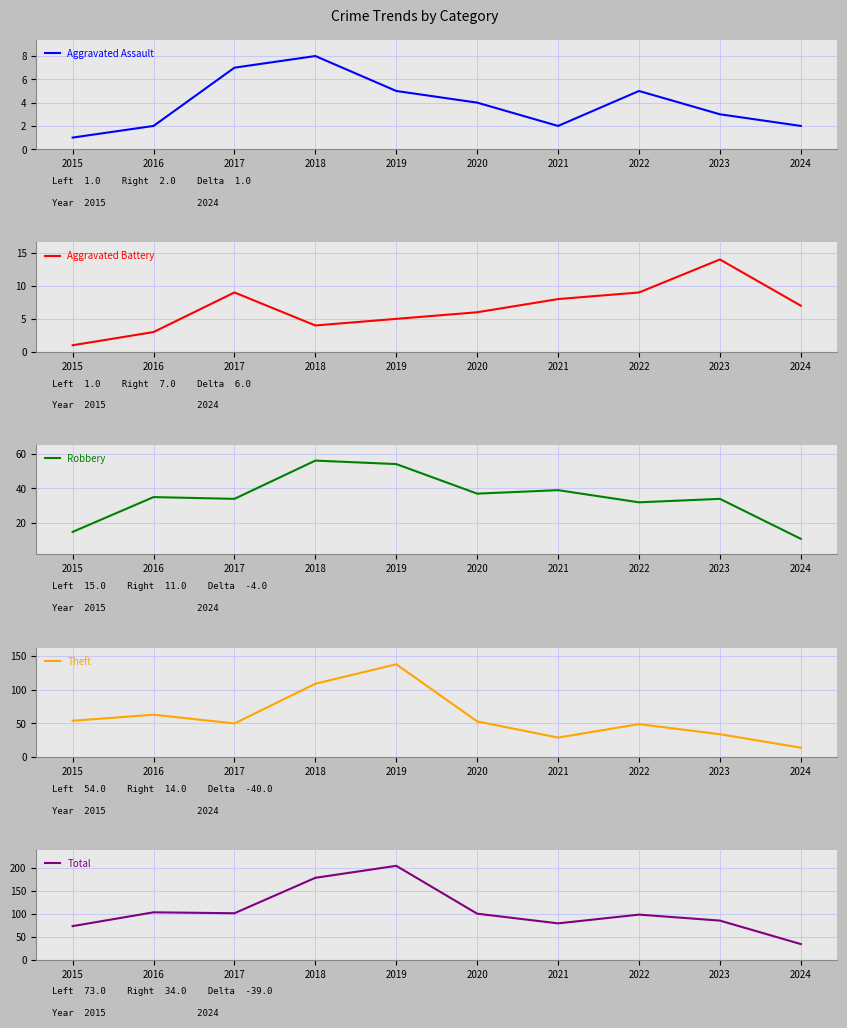

What is the spread (max minus min) of values at 2019?

199